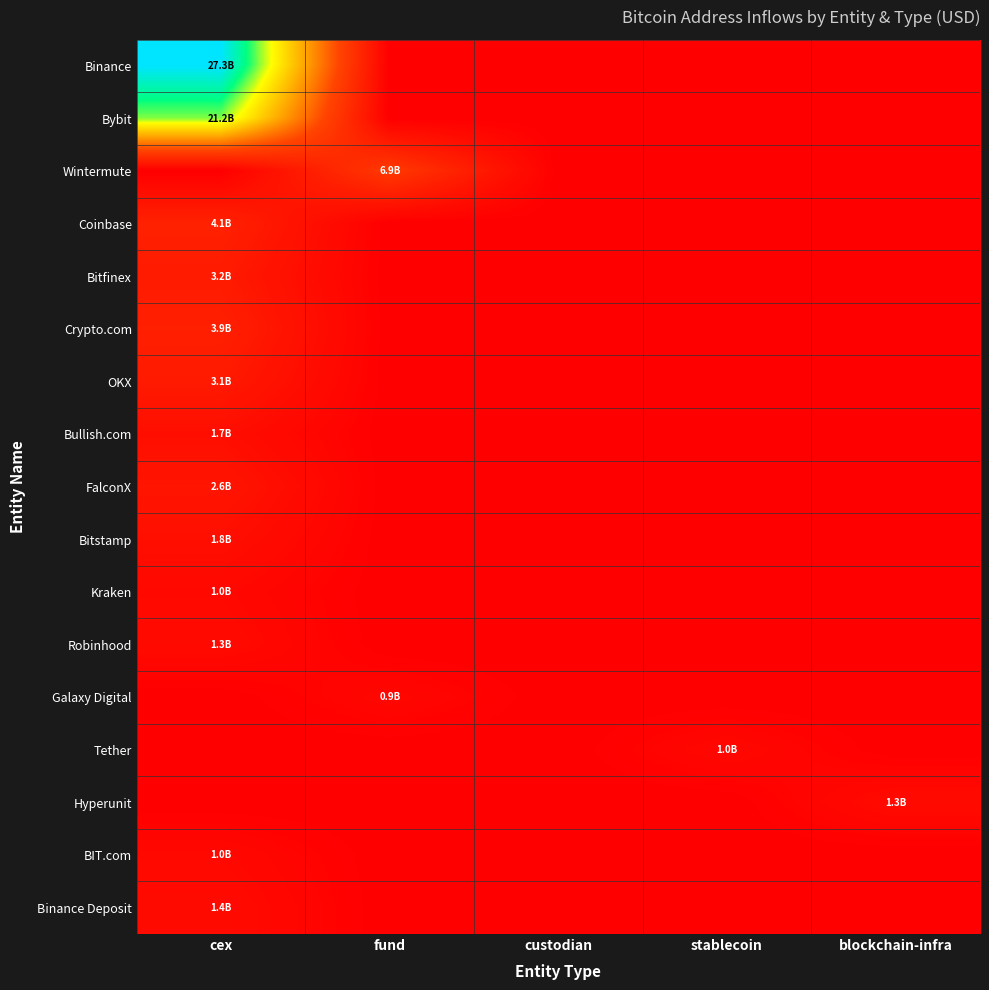

Which series has the largest total across all categories?

Binance